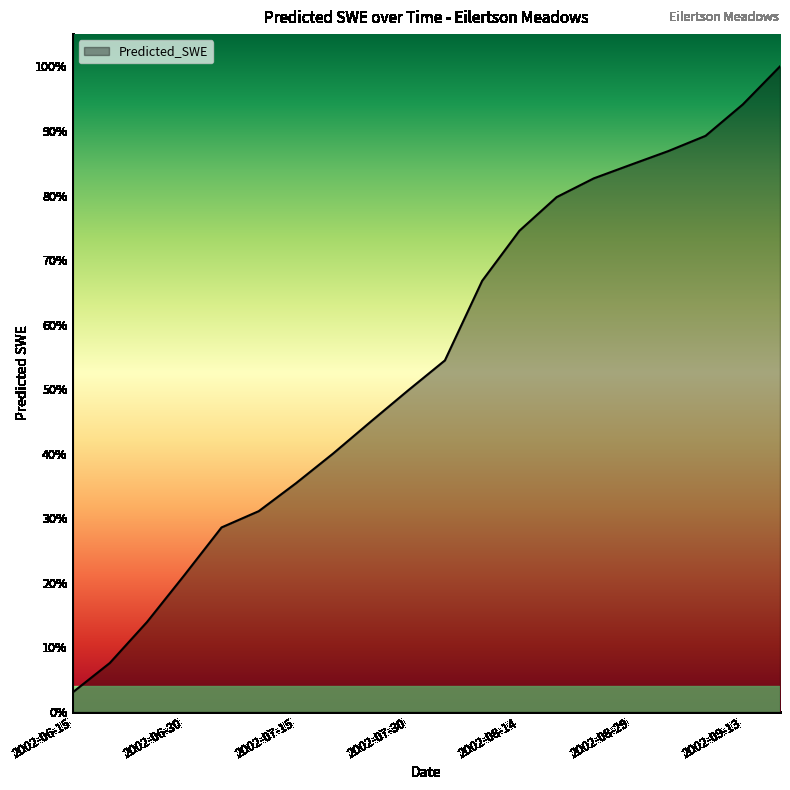

List the labels in order of value, largest first.

2002-09-18, 2002-09-13, 2002-09-08, 2002-09-03, 2002-08-29, 2002-08-24, 2002-08-19, 2002-08-14, 2002-08-09, 2002-08-04, 2002-07-30, 2002-07-25, 2002-07-20, 2002-07-15, 2002-07-10, 2002-07-05, 2002-06-30, 2002-06-25, 2002-06-20, 2002-06-15